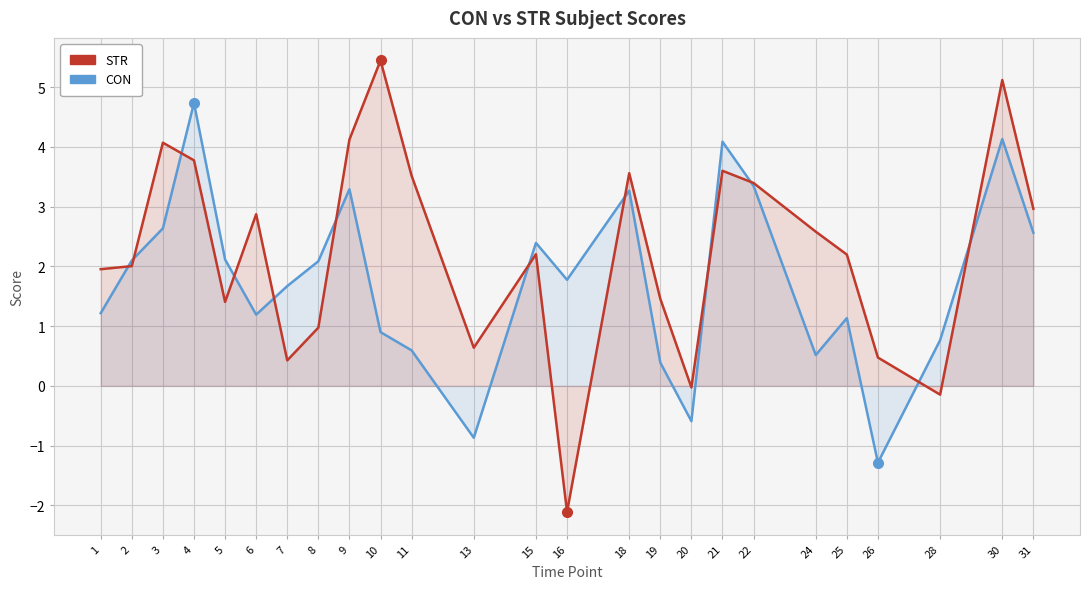

Reading left to right, transcribe all the data shown in this chart.

CON: 1.2	2.1	2.6	4.7	2.1	1.2	1.7	2.1	3.3	0.9	0.6	-0.9	2.4	1.8	3.3	0.4	-0.6	4.1	3.3	0.5	1.1	-1.3	0.8	4.1	2.6
STR: 2.0	2.0	4.1	3.8	1.4	2.9	0.4	1.0	4.1	5.4	3.5	0.6	2.2	-2.1	3.6	1.5	-0.0	3.6	3.4	2.6	2.2	0.5	-0.1	5.1	3.0